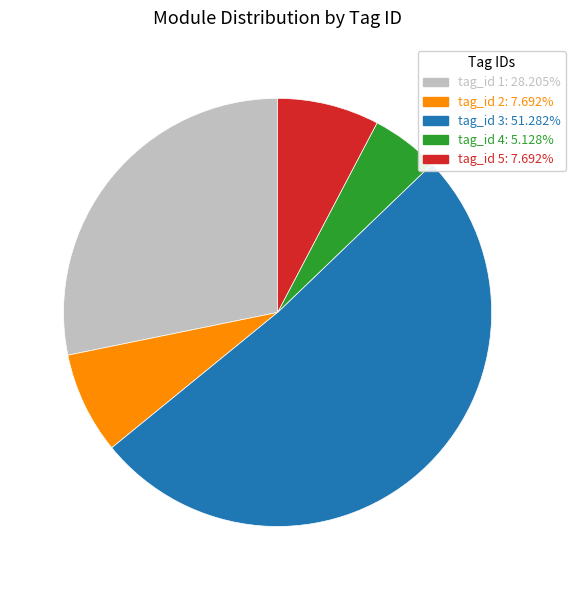

Is there a majority slice in this chart?

Yes